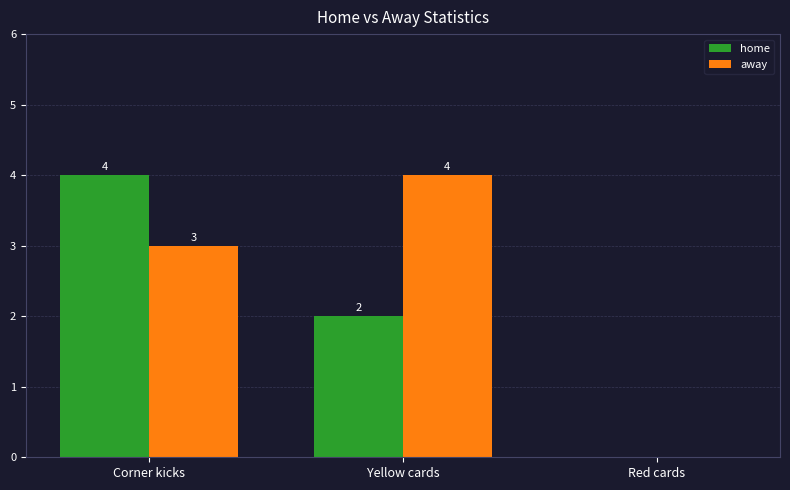

What is the total value across all series at Yellow cards?

6